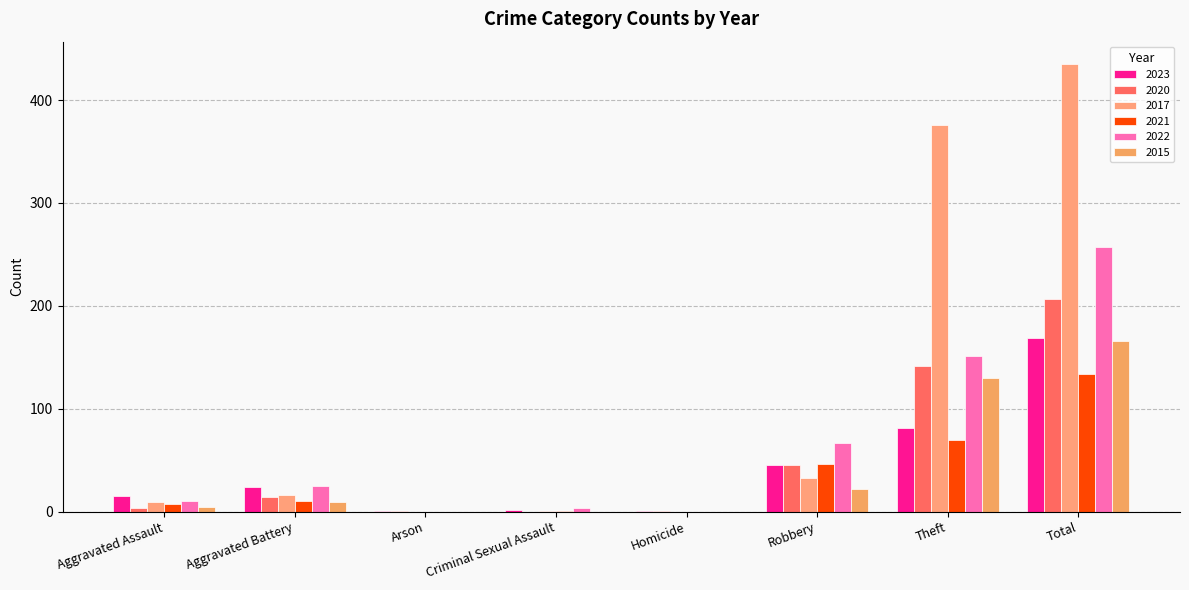

How many series are shown in this chart?

6